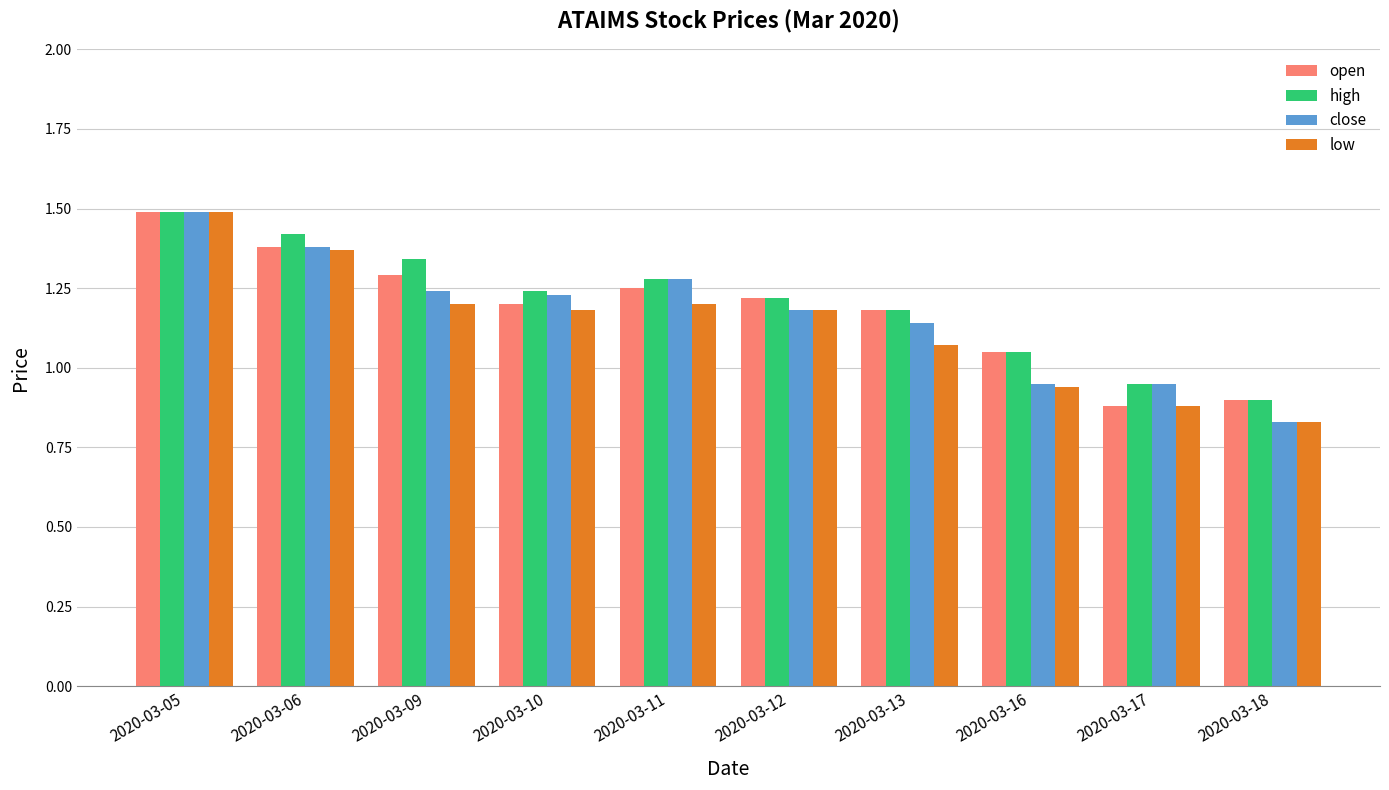

What is the total value across all series at 2020-03-18?

3.5